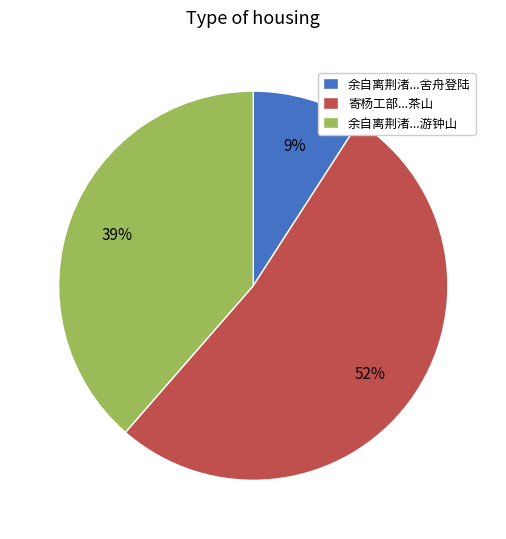

What percentage is the 寄杨工部...茶山 slice, to the nearest percent?

52%